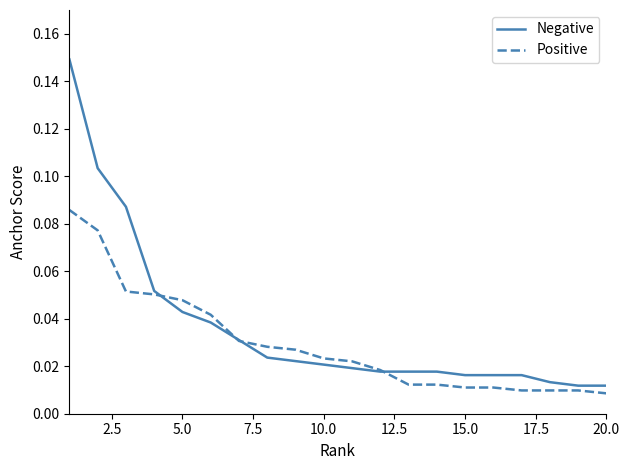

Which series has the largest total across all categories?

Negative